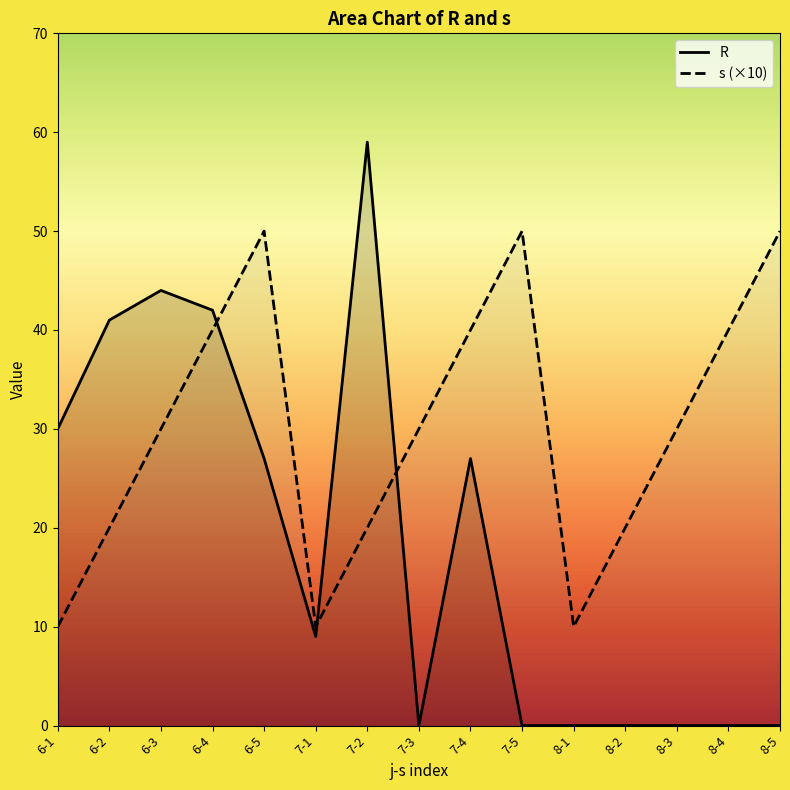

Does the chart display data point markers on the line(s)?

No